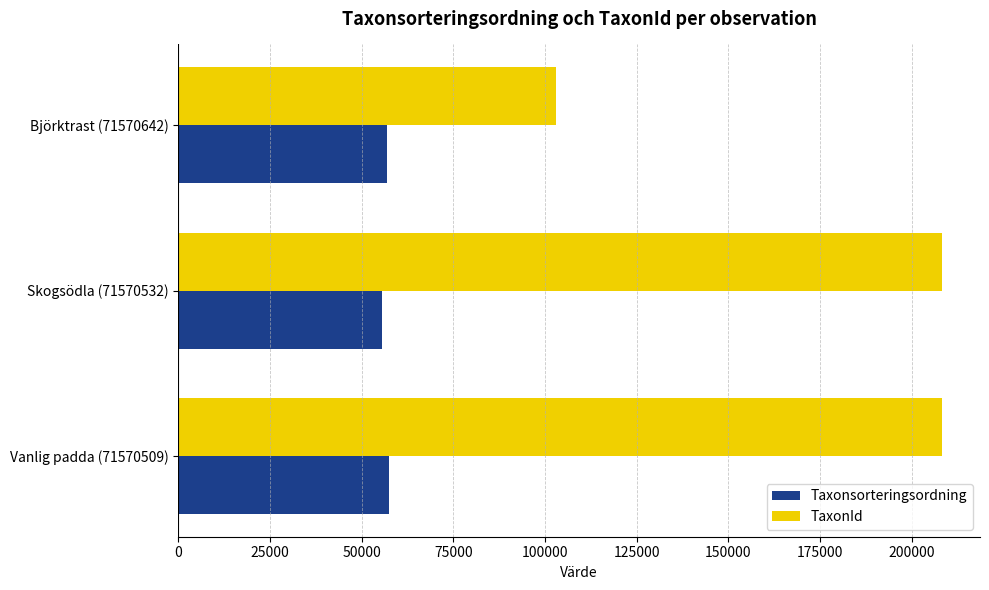

How many distinct data groups are displayed?

2